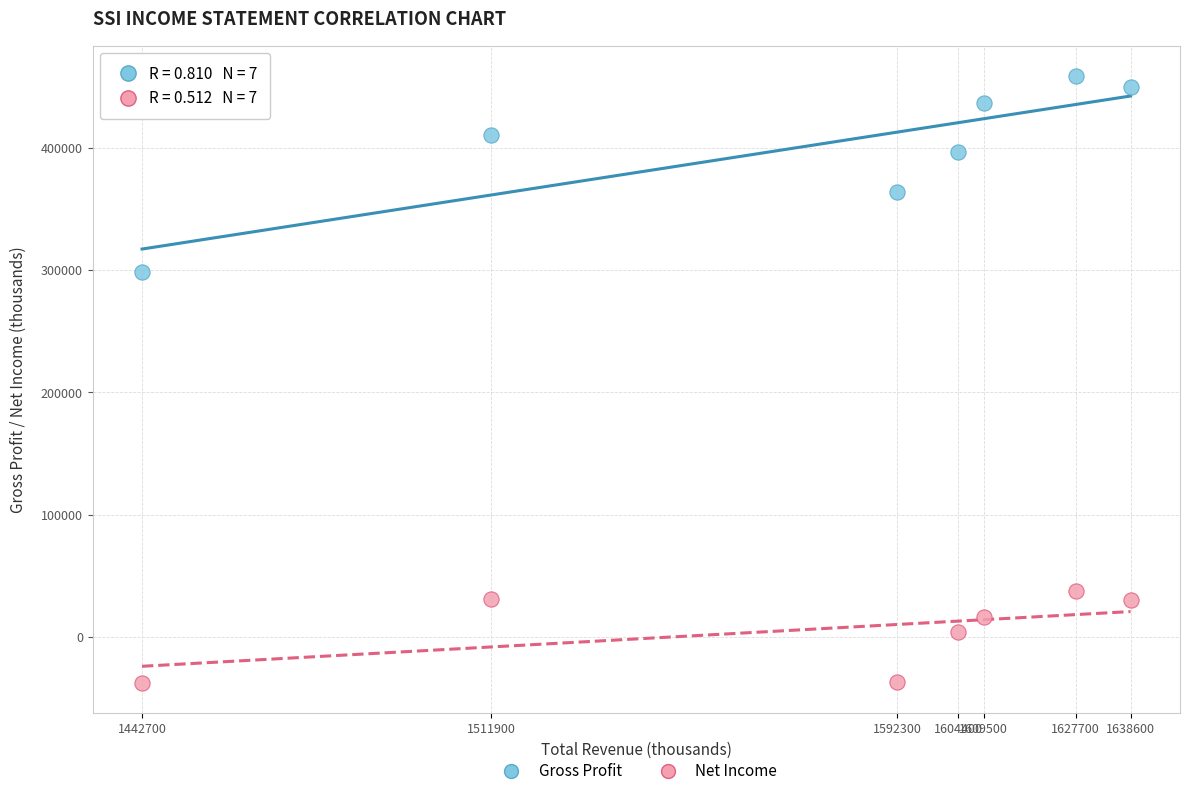

Which series reaches the maximum Y coordinate?

Gross Profit